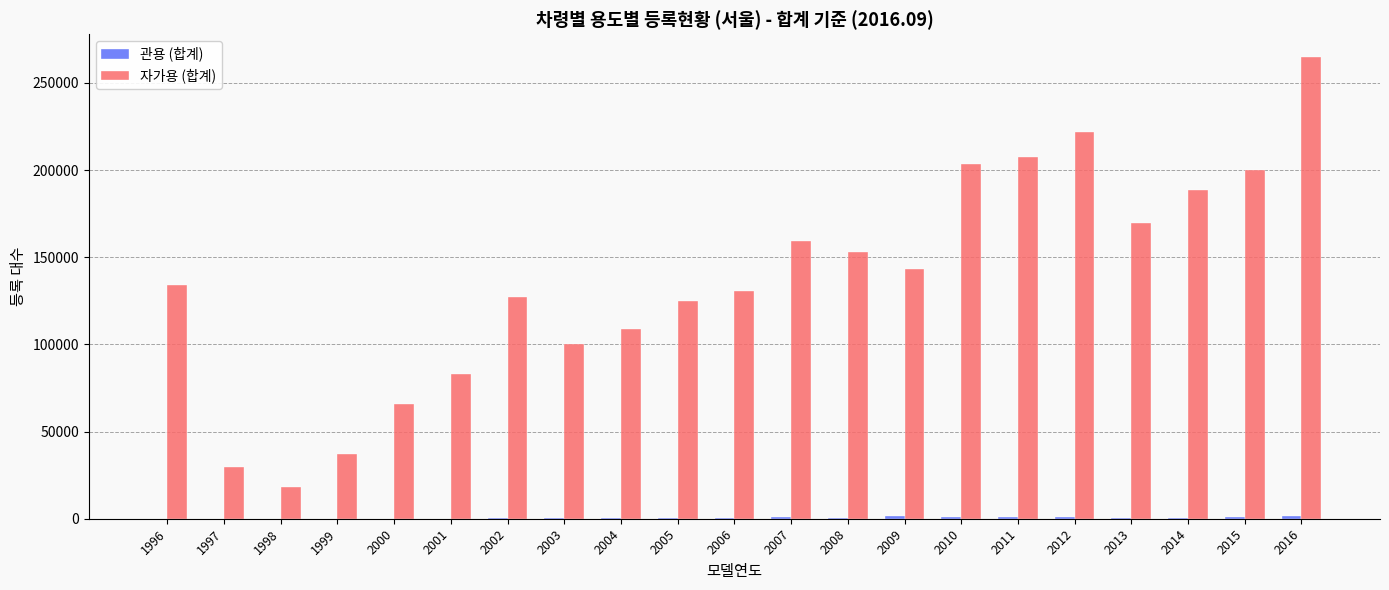

Which series changed the most between 1998 and 2002?

자가용 (합계)